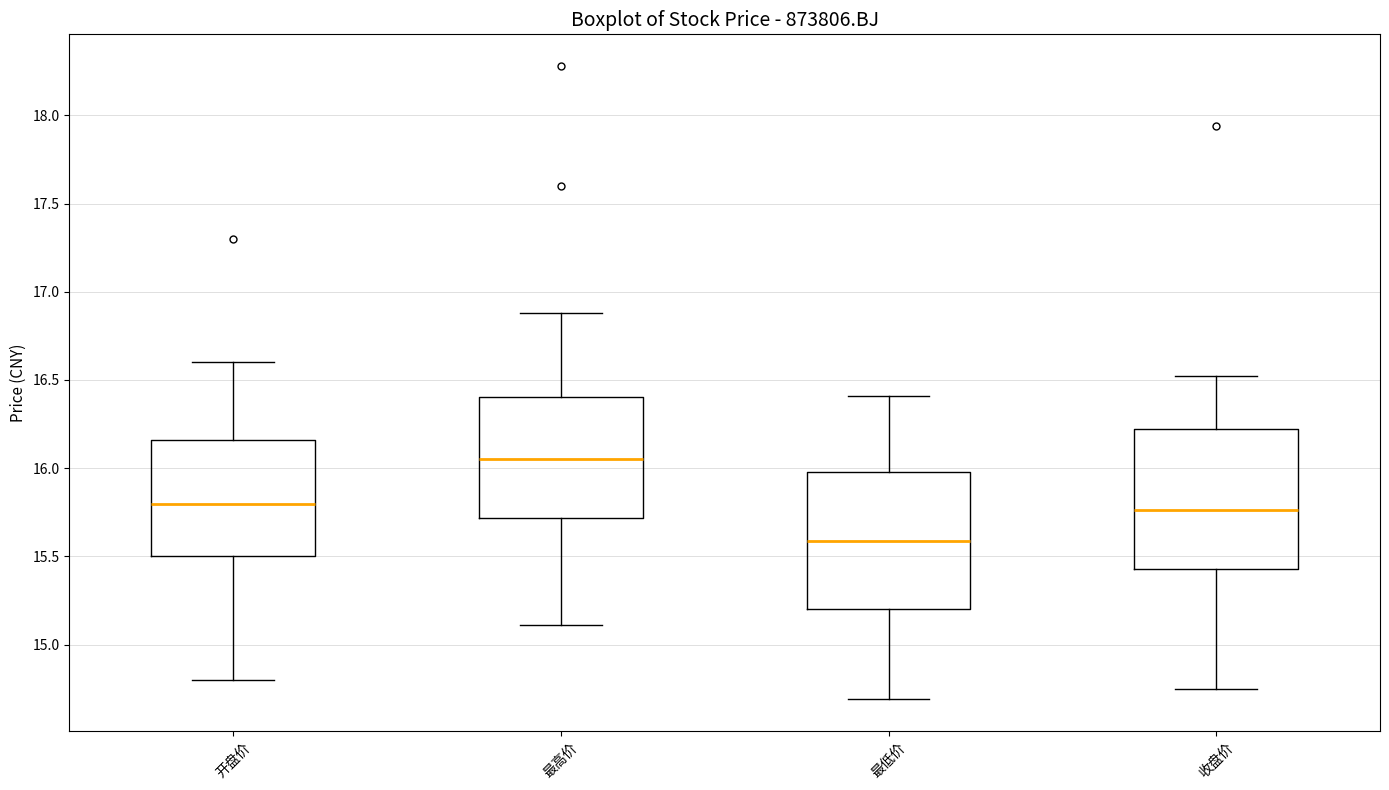

Reading left to right, read every box against the y-axis: the position of its median line, the range the box covers, and the ends of its whiskers. The values are not printed on the chart, so give them approximately, as read against the axis.

开盘价: median 15.80, box 15.50 to 16.15, whiskers 14.80 to 16.60
最高价: median 16.05, box 15.70 to 16.40, whiskers 15.10 to 16.90
最低价: median 15.60, box 15.20 to 16.00, whiskers 14.70 to 16.40
收盘价: median 15.75, box 15.45 to 16.20, whiskers 14.75 to 16.50